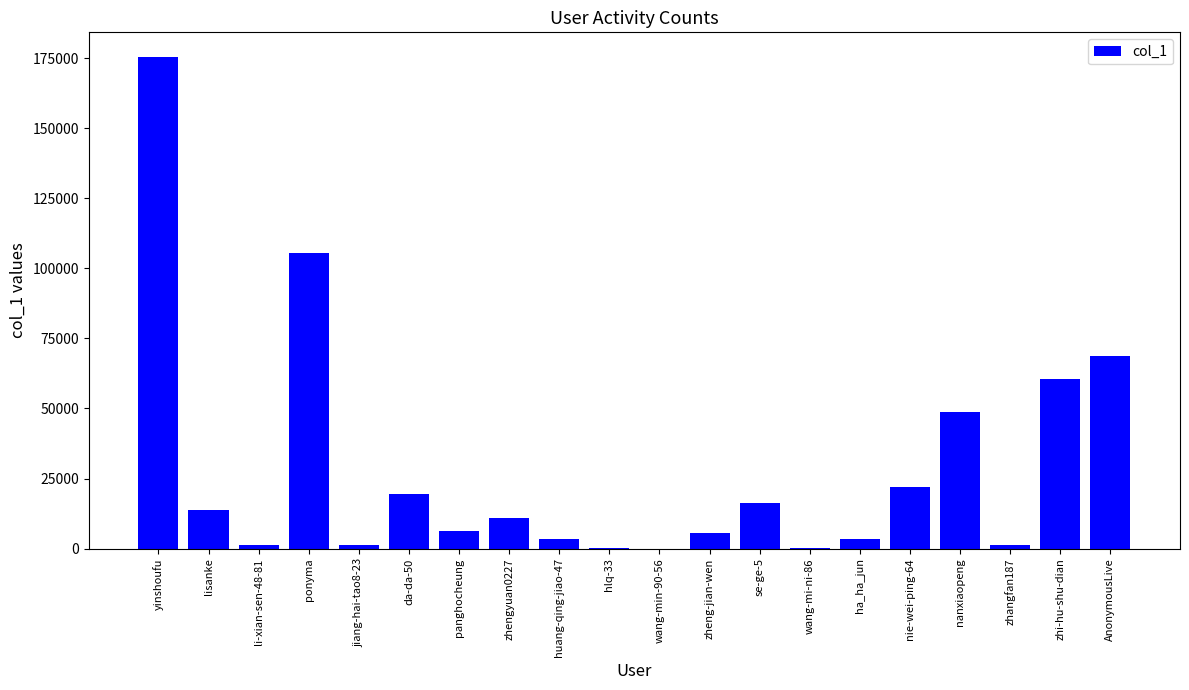

What is the approximate value at ponyma?

105535